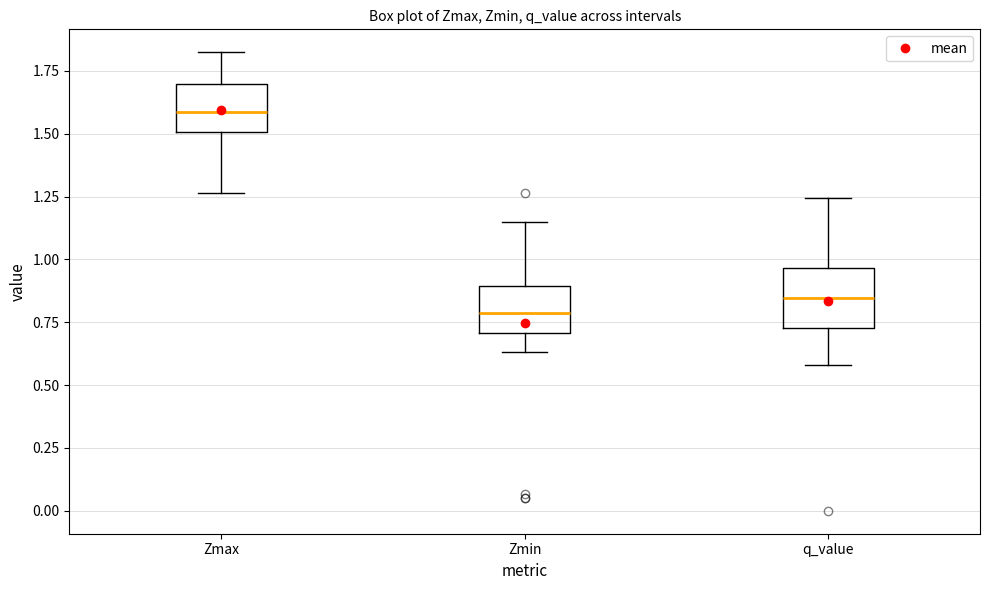

Where does the median line of the box for Zmax sit on the y-axis? The values are not printed on the chart, so give them approximately, as read against the axis.

1.60